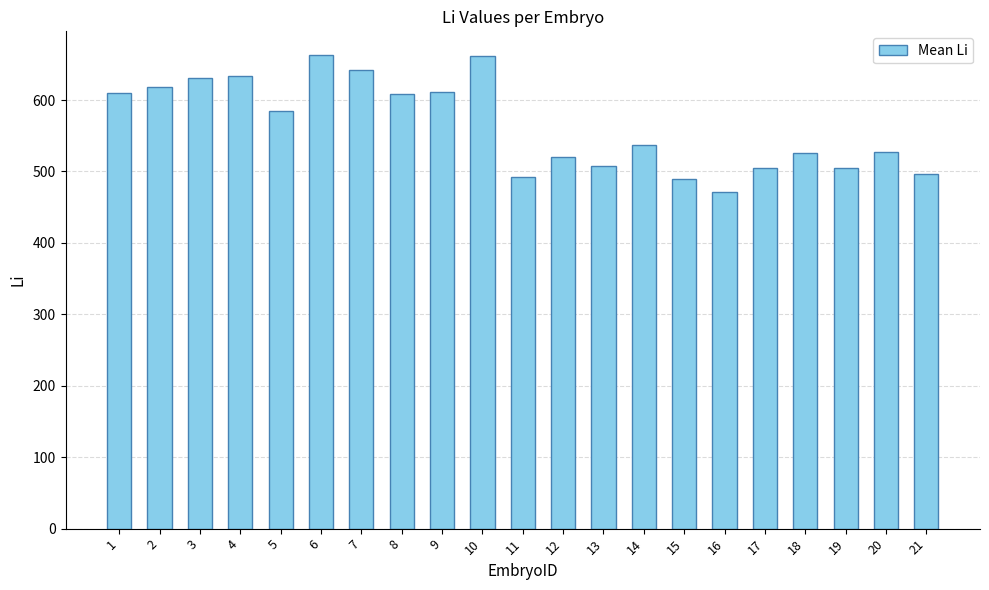

Does the chart contain any negative values?

No